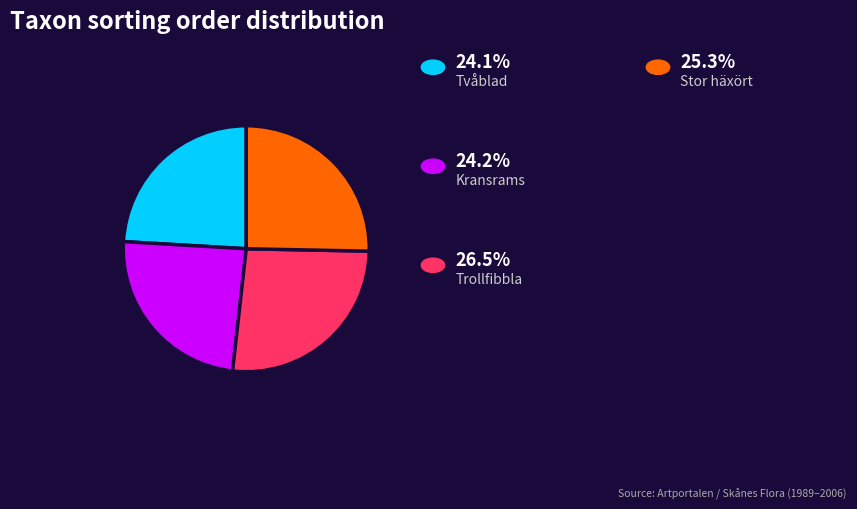

How many segments does this pie chart have?

4